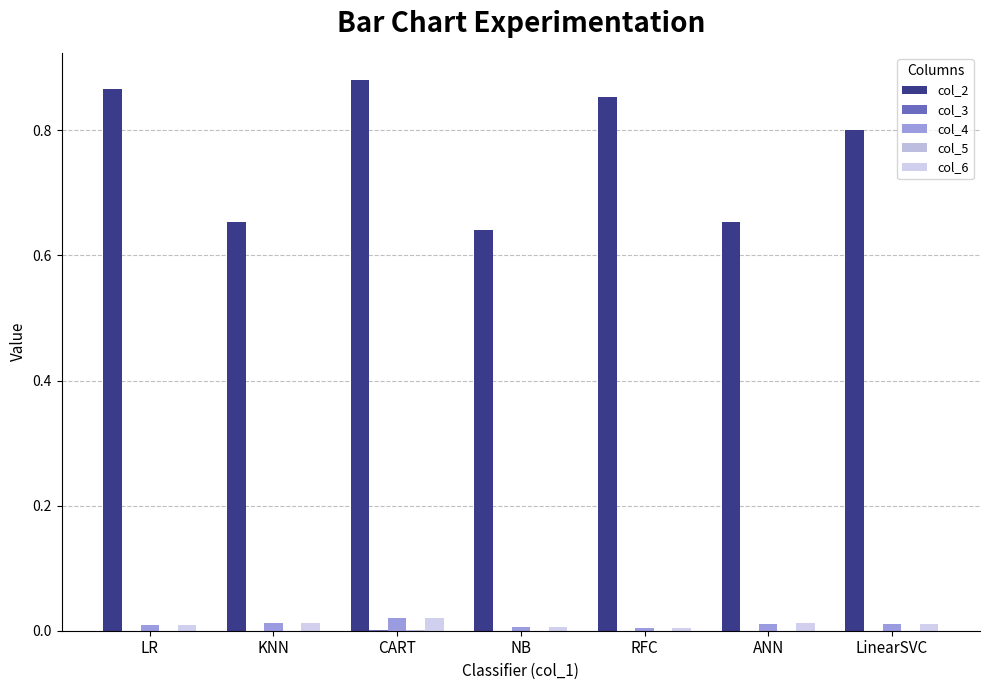

At which label does col_6 reach its peak?

CART